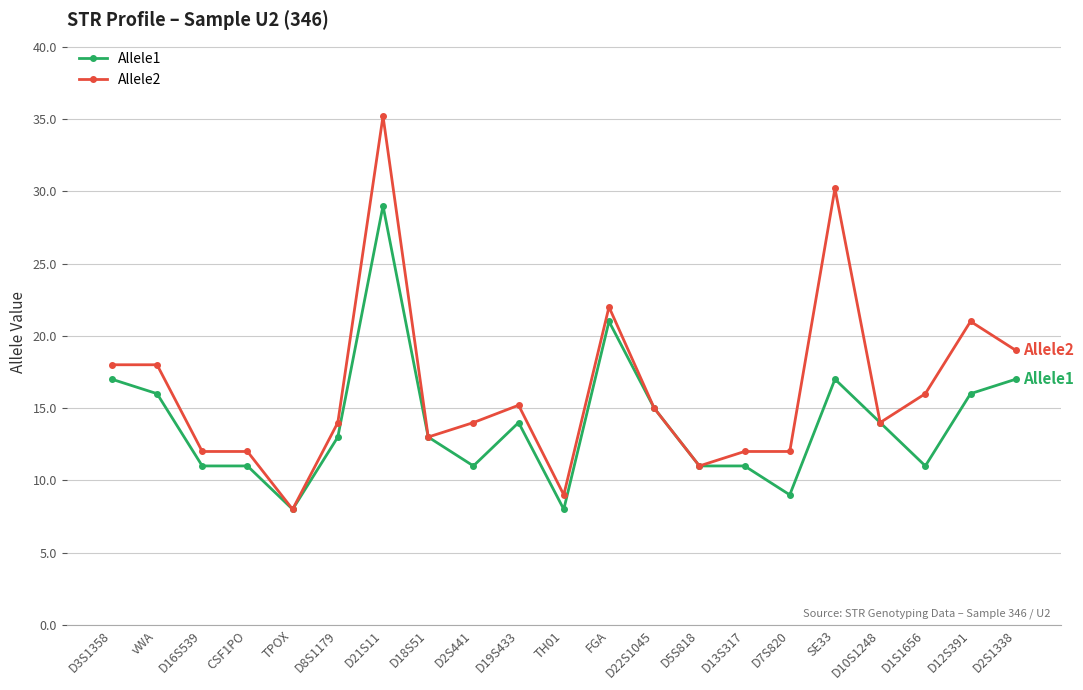

How many lines are shown in the chart?

2